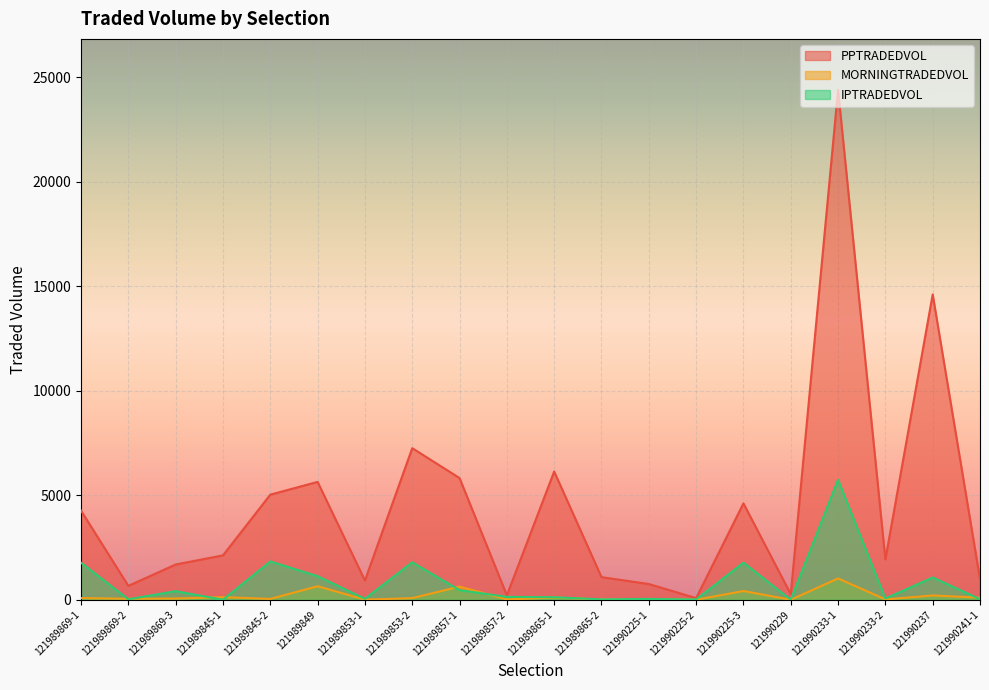

Which series changed the most between 121989857-2 and 121990225-3?

PPTRADEDVOL